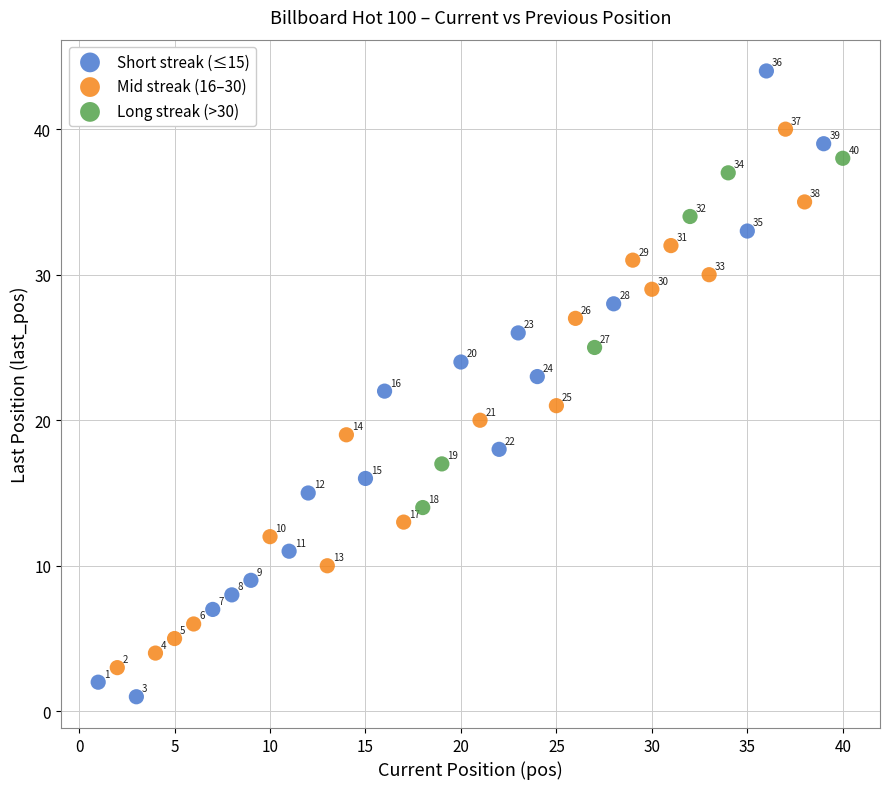

What are all the series names shown in the legend?

Short streak (≤15), Mid streak (16–30), Long streak (>30)